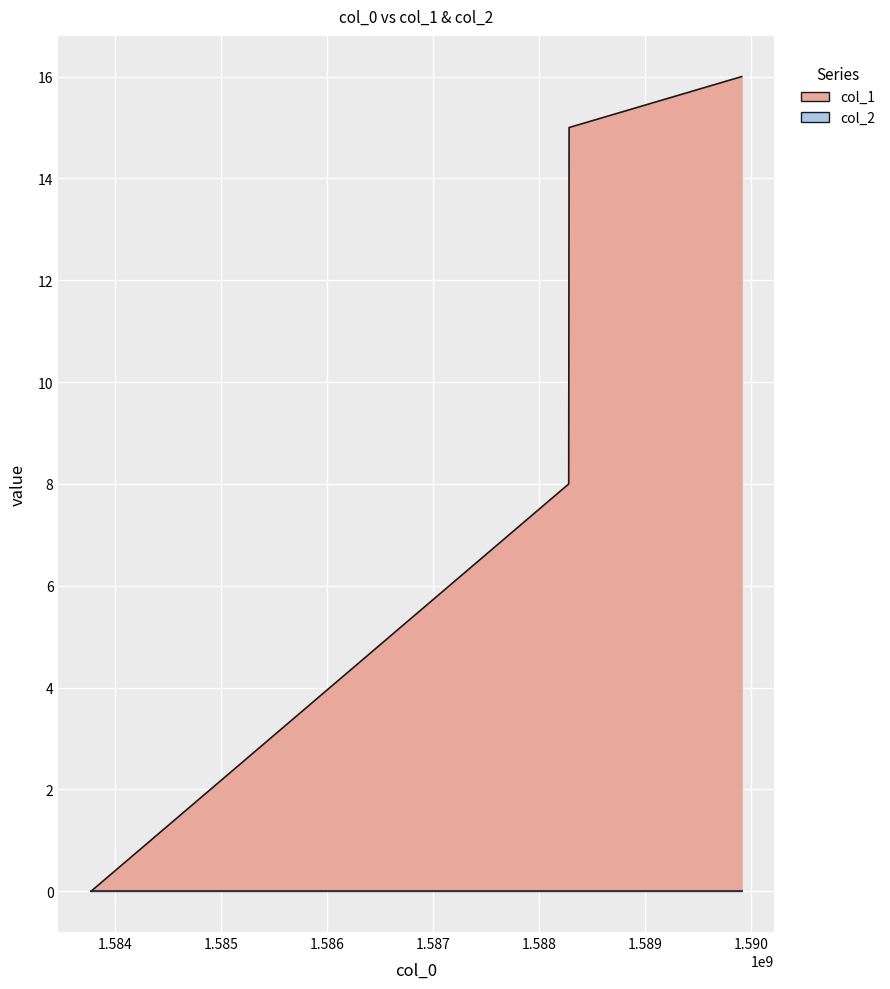

What is the change in value from 1583774798 to 1588282082?

+8